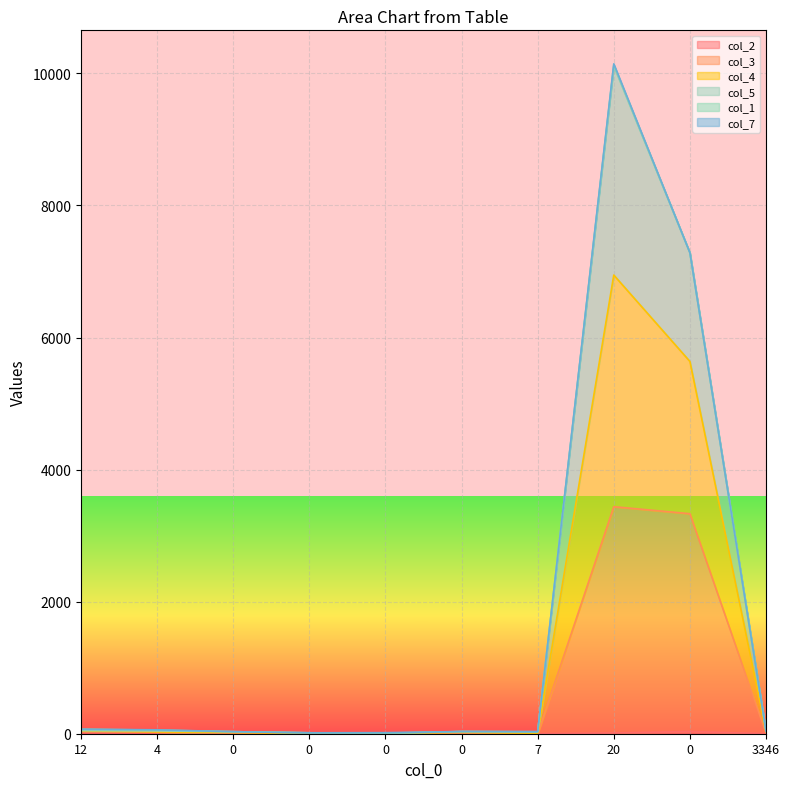

True or false: col_3 has more than 1 points higher than both neighbors.

True